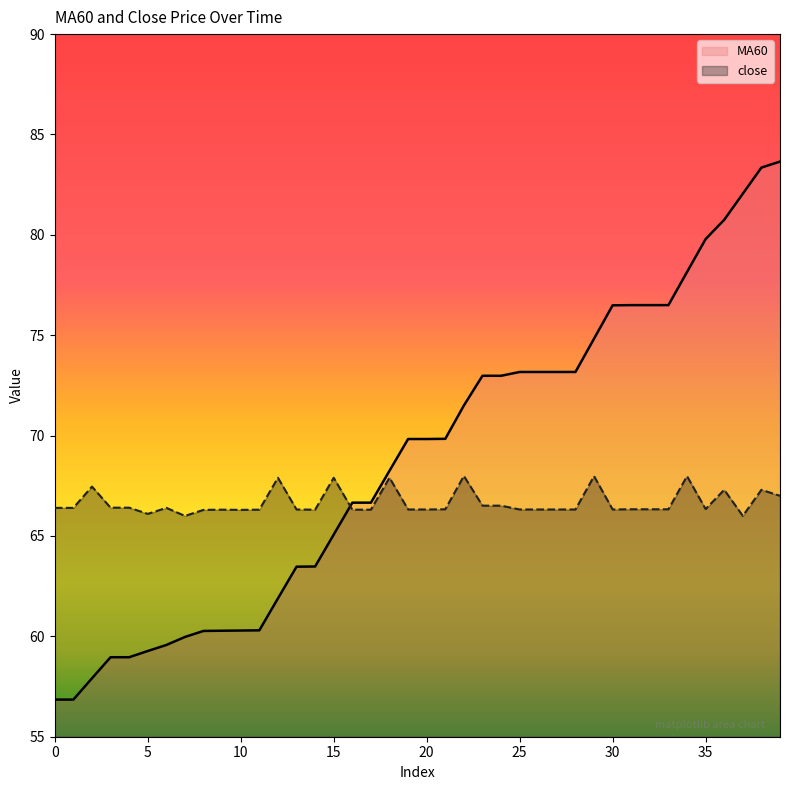

Is the value of close at 6 greater than the value of MA60 at 15?

Yes